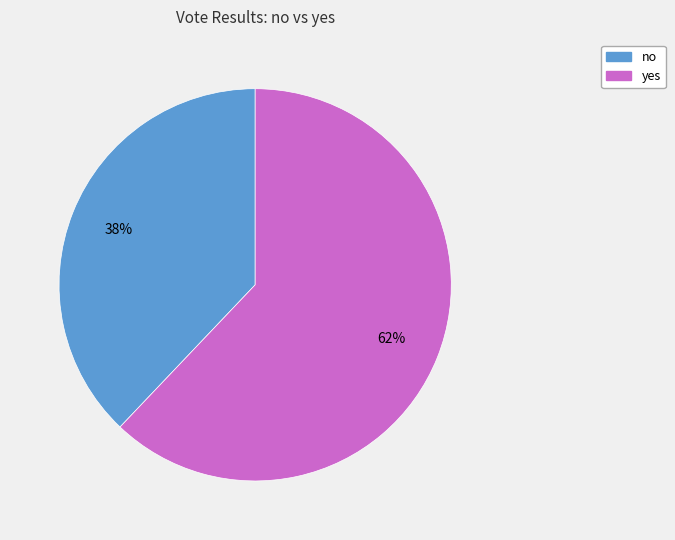

Which slice is the smallest?

no